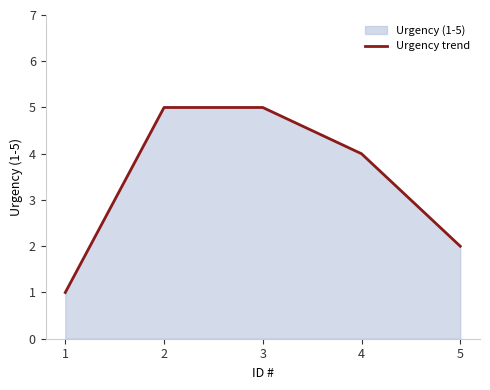

Does the chart have visible grid lines?

No